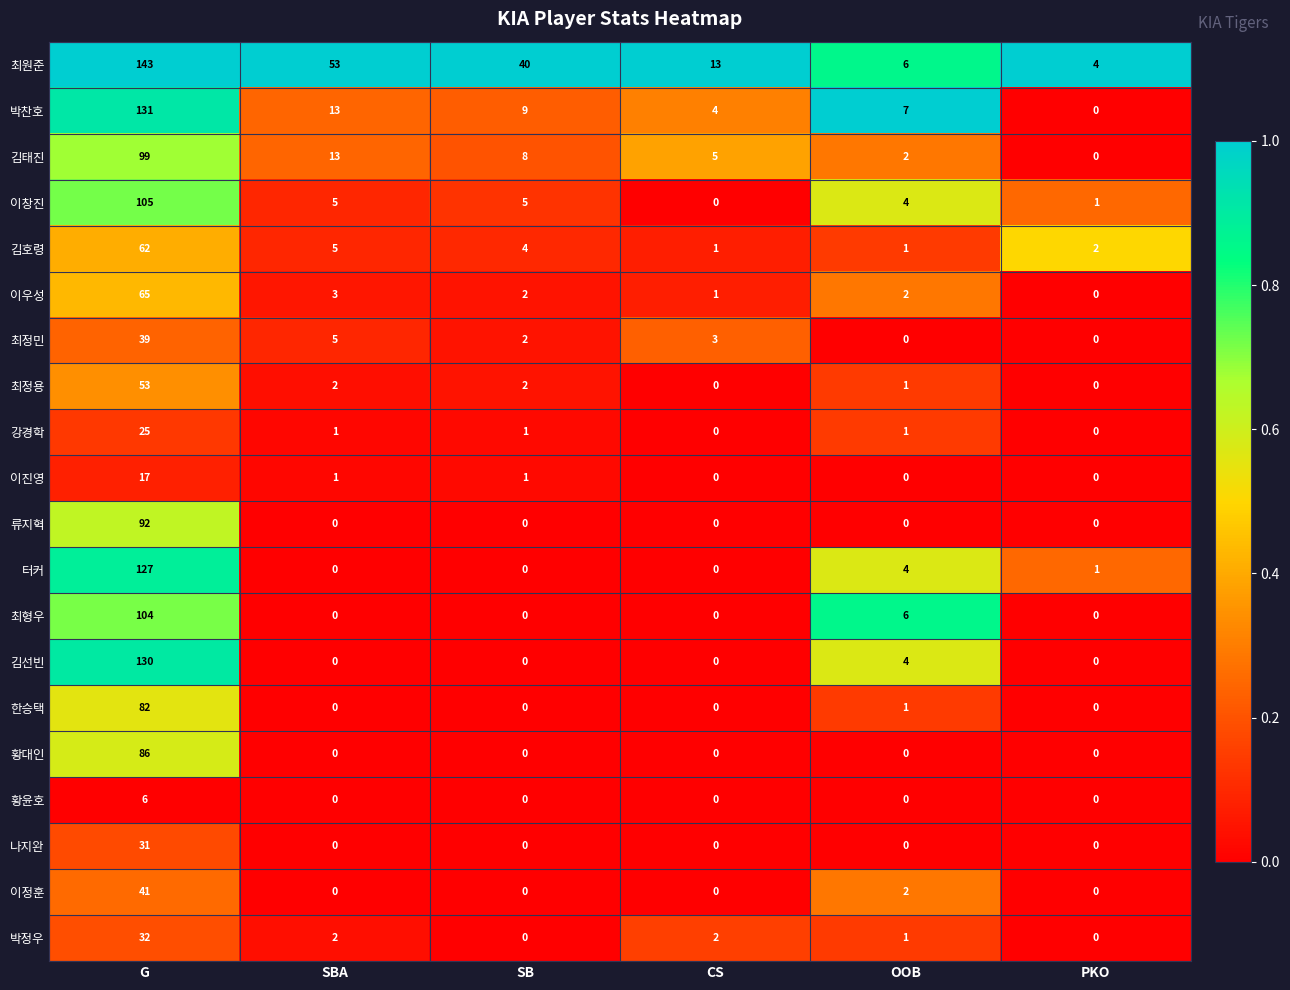

Which series changed the most between G and SB?

김선빈